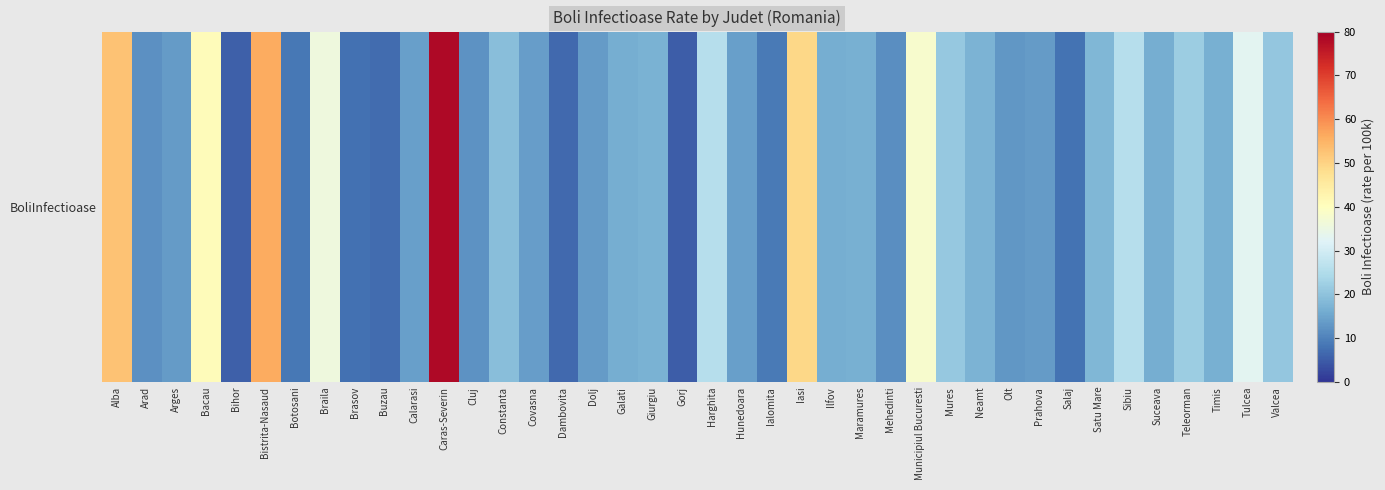

Is it true that the value at Calarasi is 14.2?

True